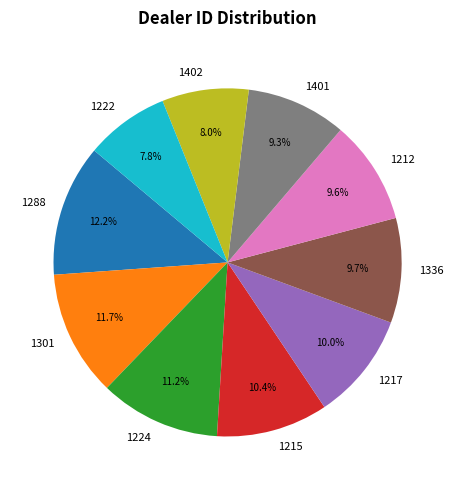

To the nearest percent, what is the difference between the 1401 and 1301 slice percentages?

2%